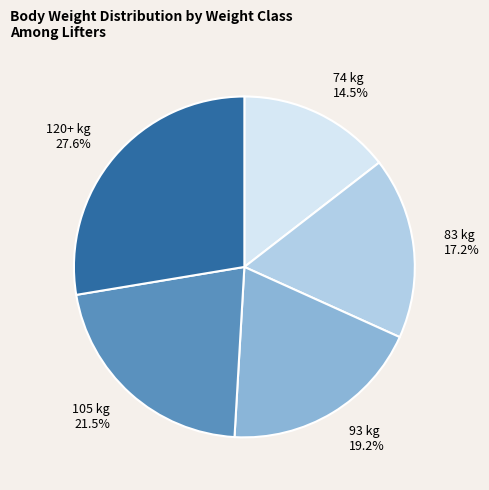

Which category has the biggest portion of the pie?

120+